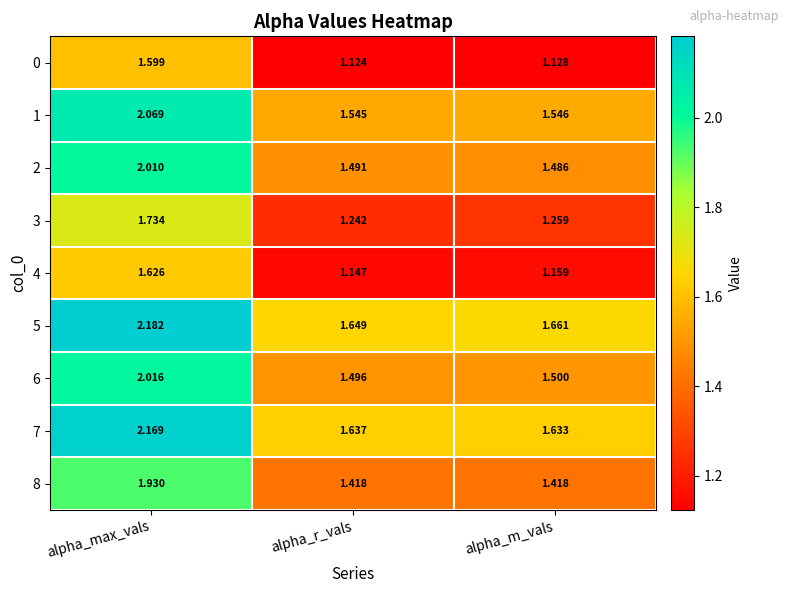

At how many categories does at least one series exceed 1?

3